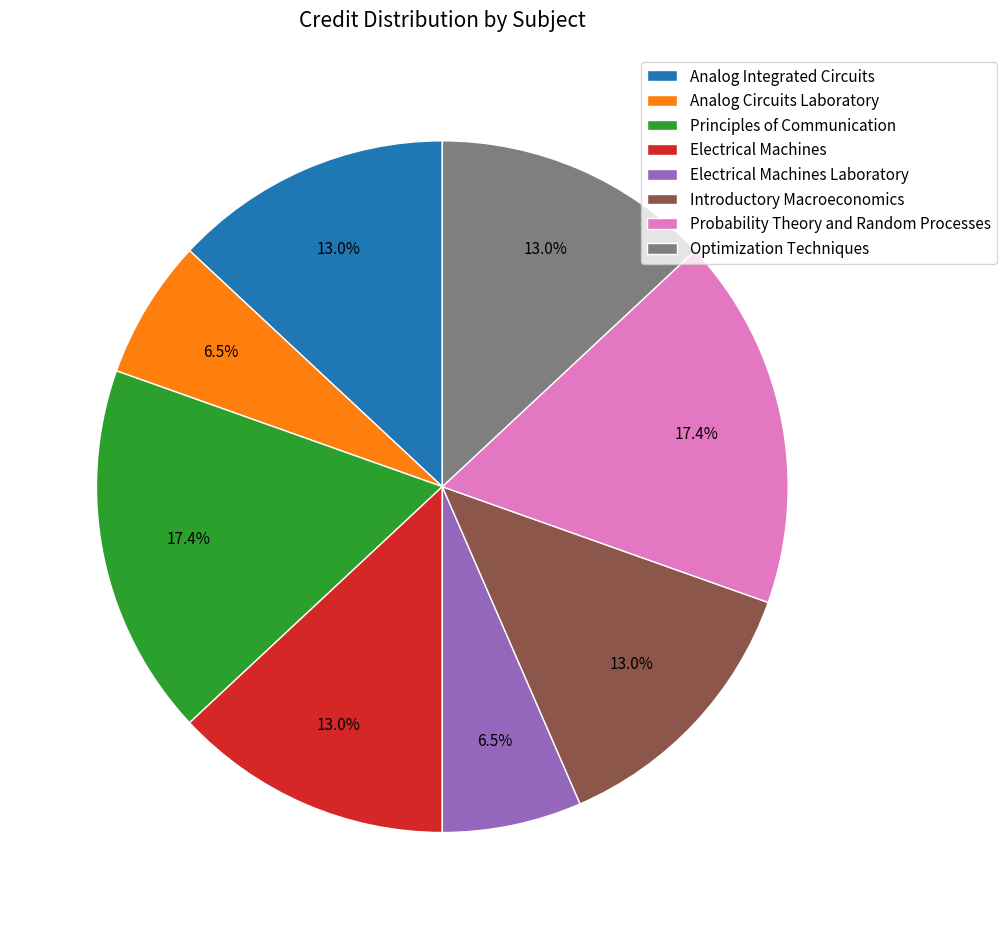

What percentage is NOT represented by Probability Theory and Random Processes?

82.6%